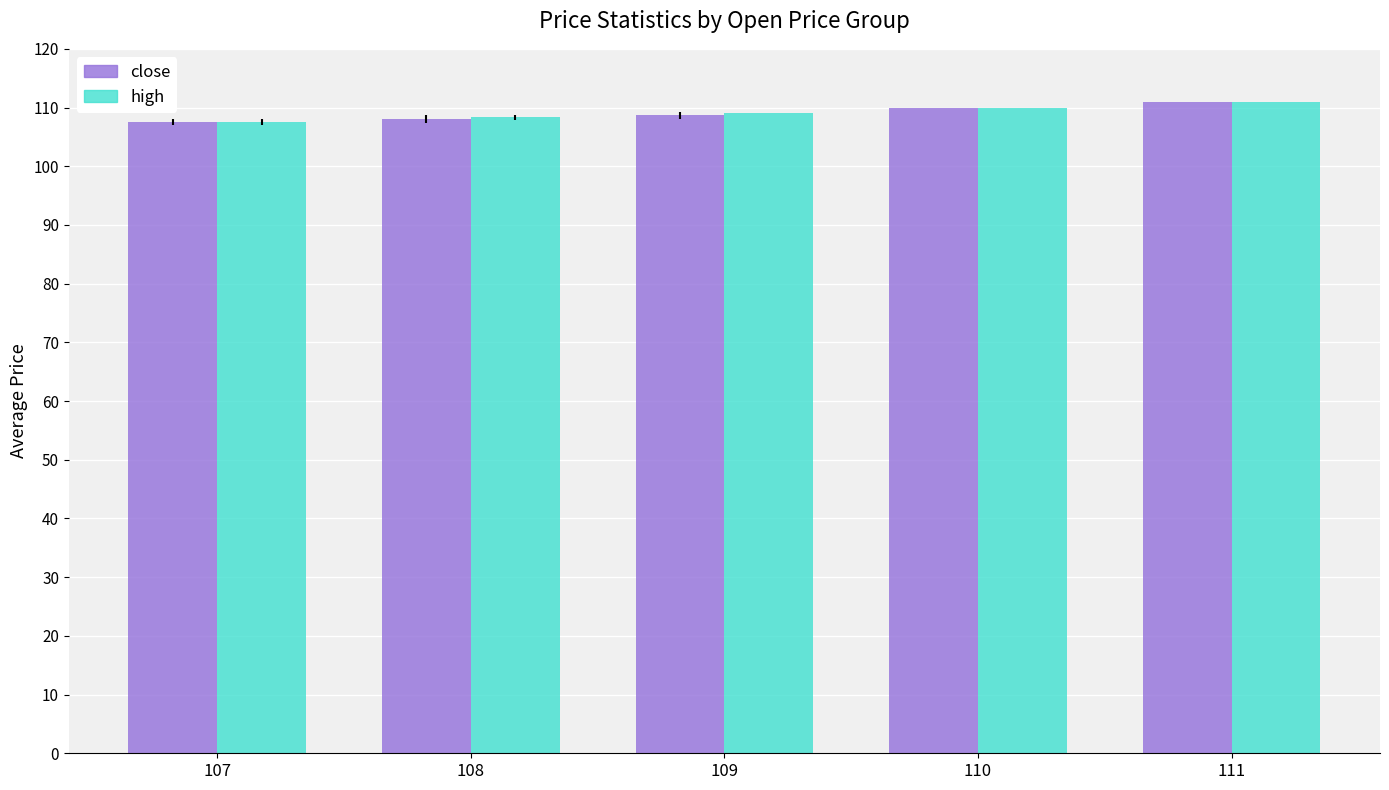

Reading right to left, list all the values displayed in this chart.

close: 111=111.0	110=110.0	109=108.7	108=108.1	107=107.5
high: 111=111.0	110=110.0	109=109.0	108=108.3	107=107.5